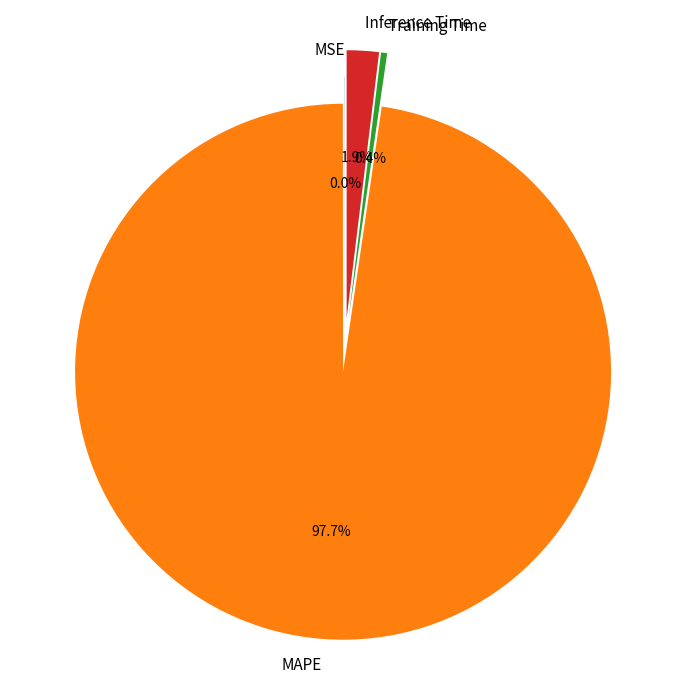

Combined, do Inference Time and Training Time account for over 50%?

No